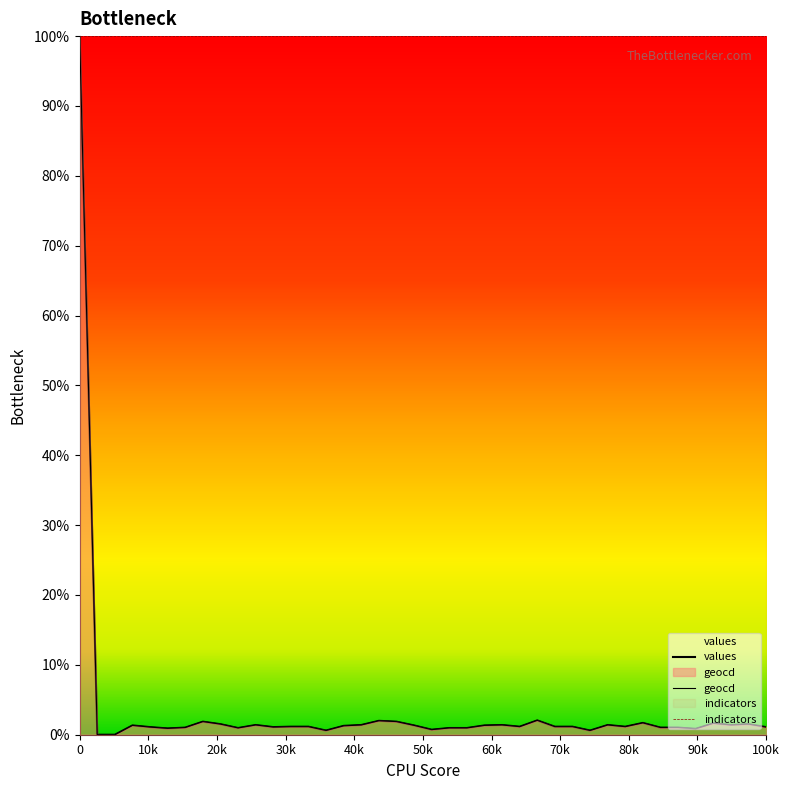

How many lines are shown in the chart?

3